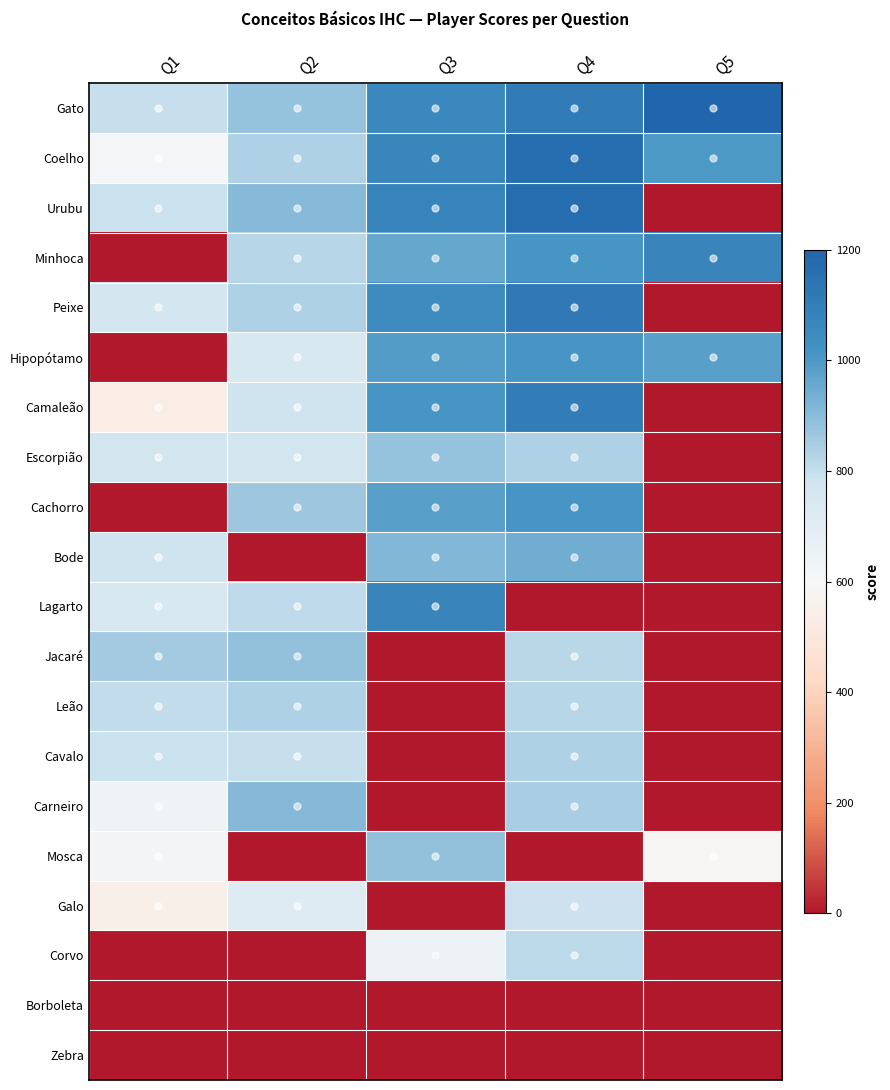

List the series in order of their peak value, lowest first.

Borboleta, Zebra, Galo, Corvo, Cavalo, Leão, Escorpião, Jacaré, Mosca, Carneiro, Bode, Hipopótamo, Cachorro, Minhoca, Lagarto, Camaleão, Peixe, Coelho, Urubu, Gato